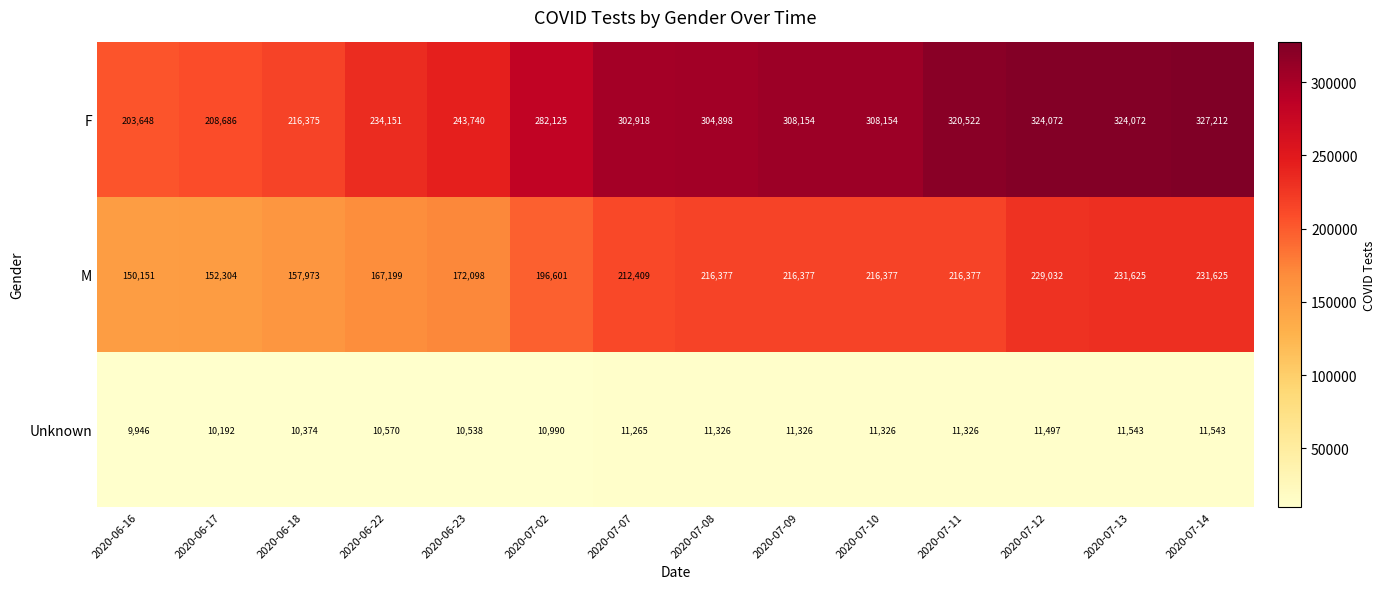

What is the difference between the highest and lowest values at 2020-06-23?

233202